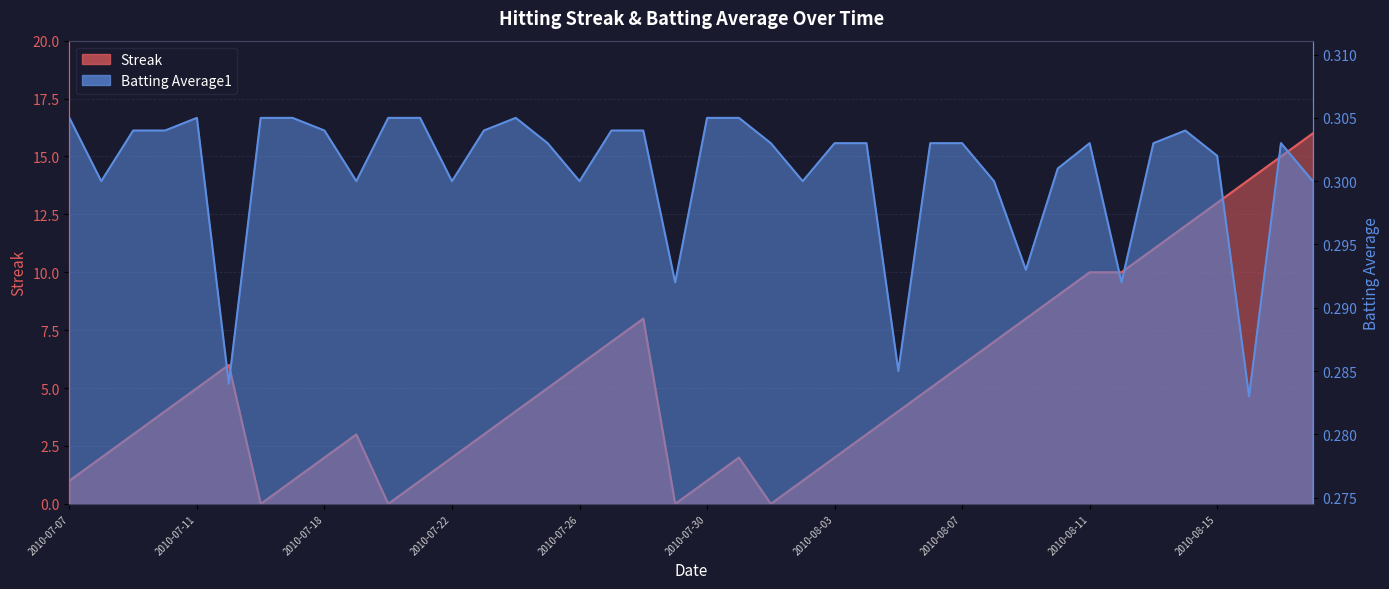

Between which two adjacent categories do Streak and Batting Average1 first intersect?

2010-07-15 and 2010-07-16